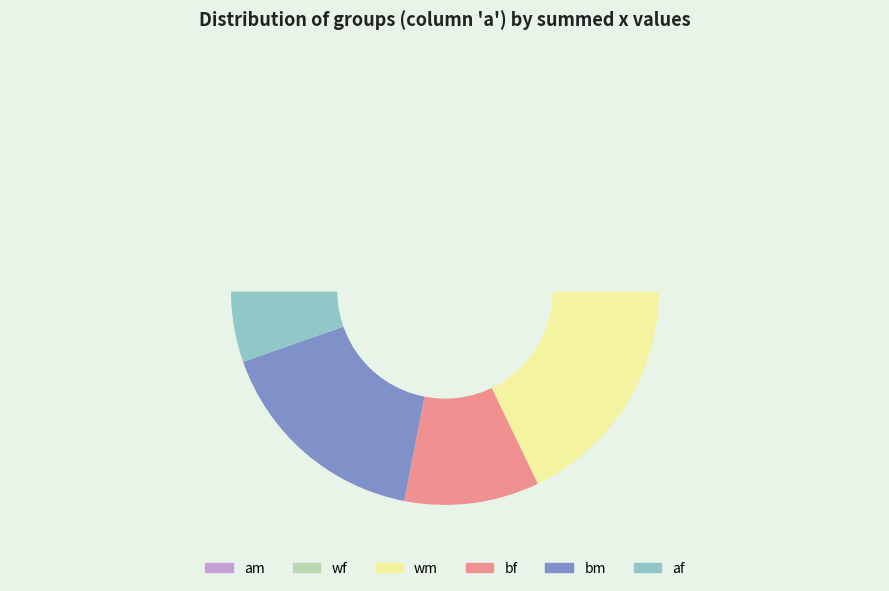

What is the largest slice in the pie chart?

wm